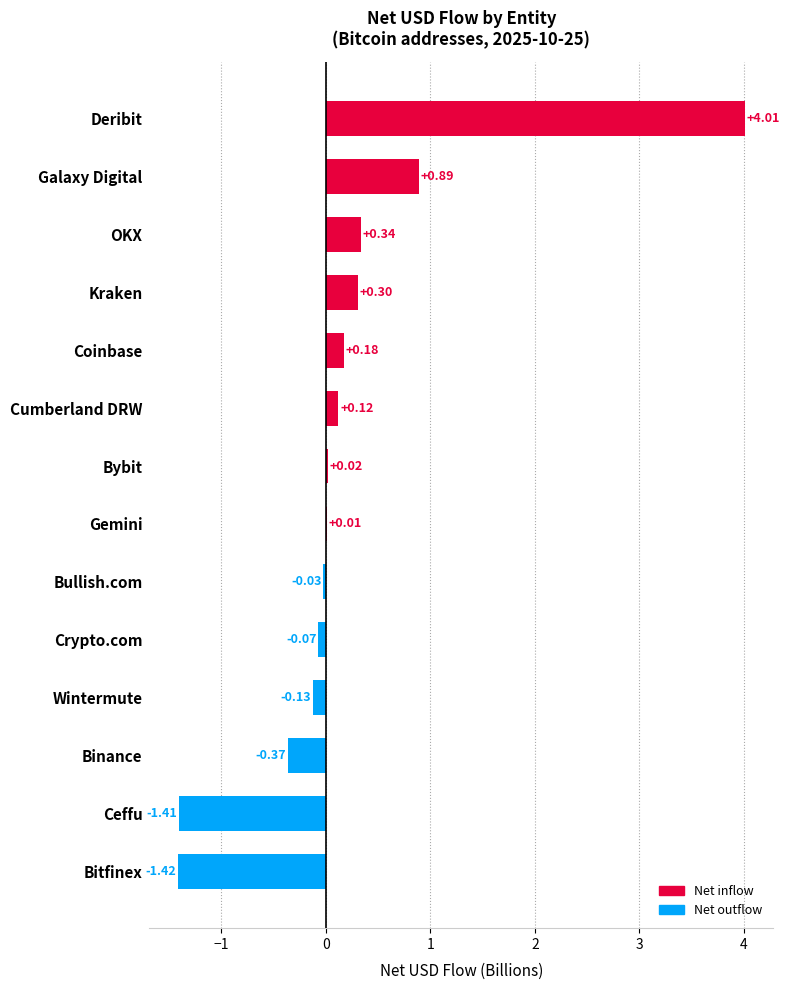

What is the change in value from Bitfinex to Deribit?

+5.4